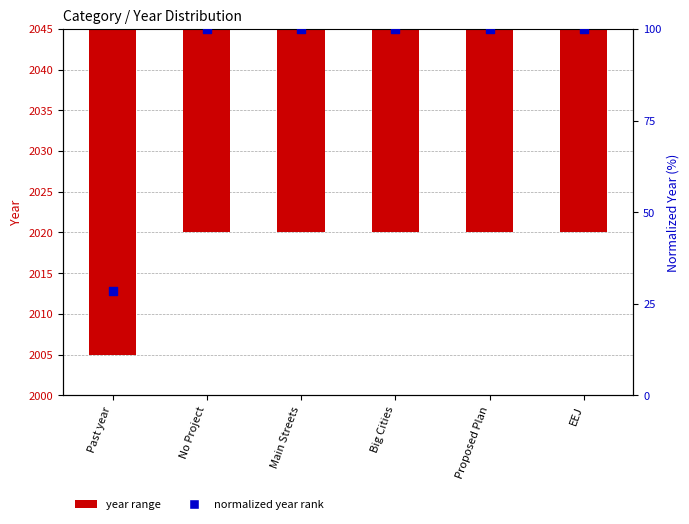

At which category is the sum across all series the highest?

No Project